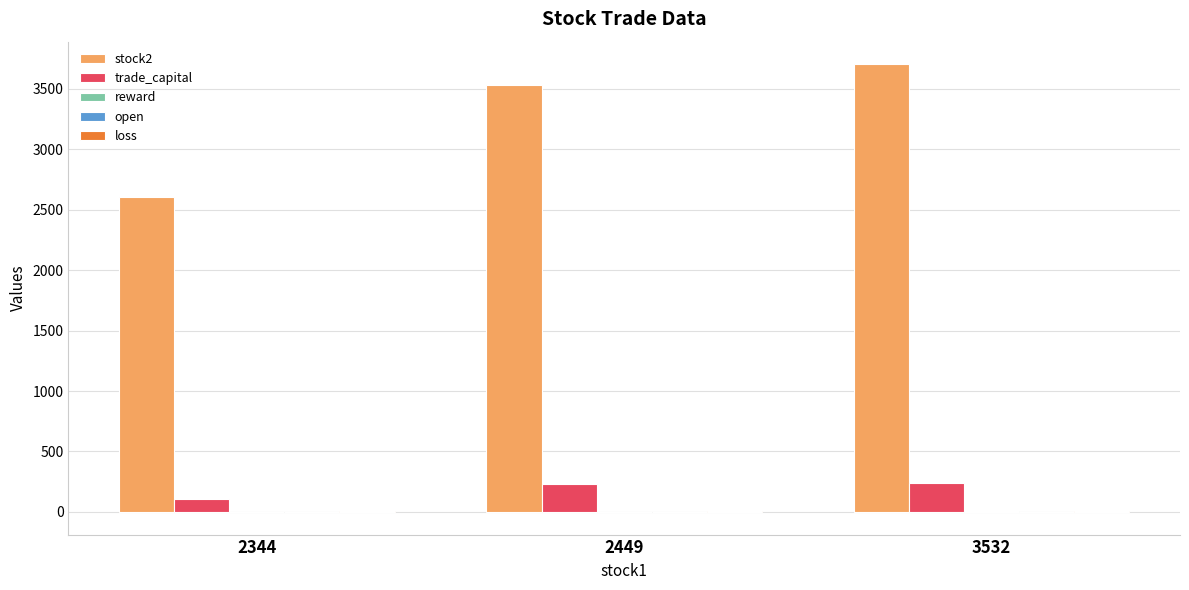

Are the bars grouped side by side (vs. stacked)?

Yes